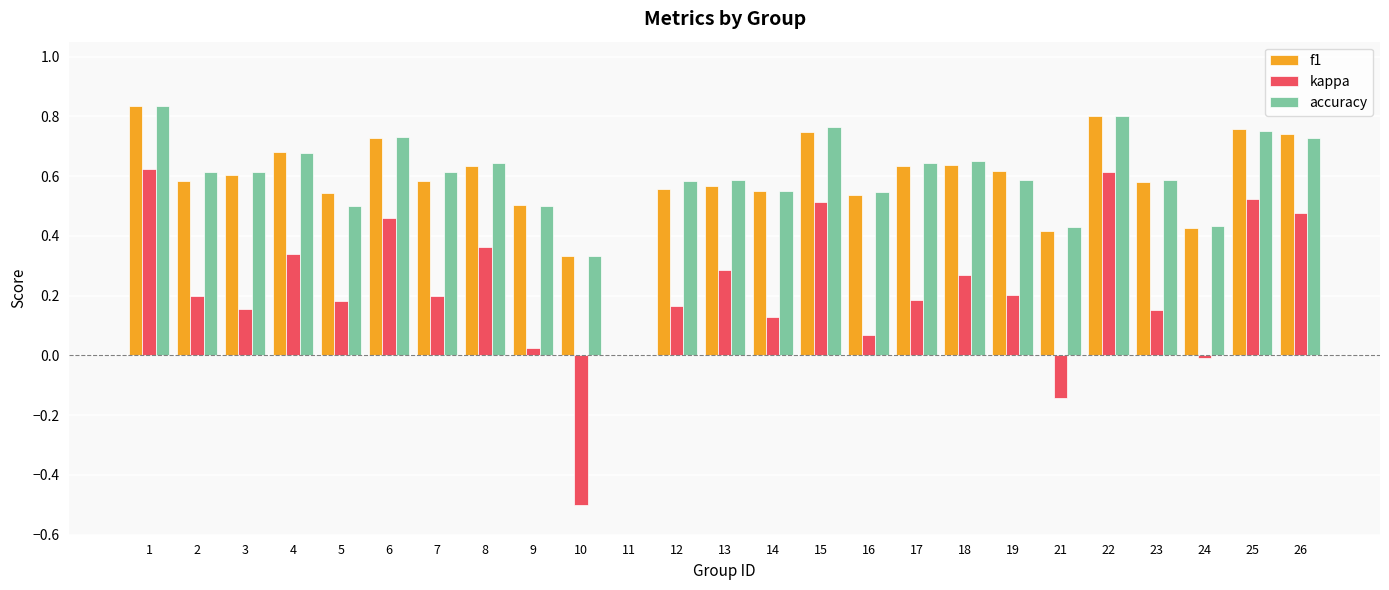

Is it true that accuracy equals 0.6 at 23?

True